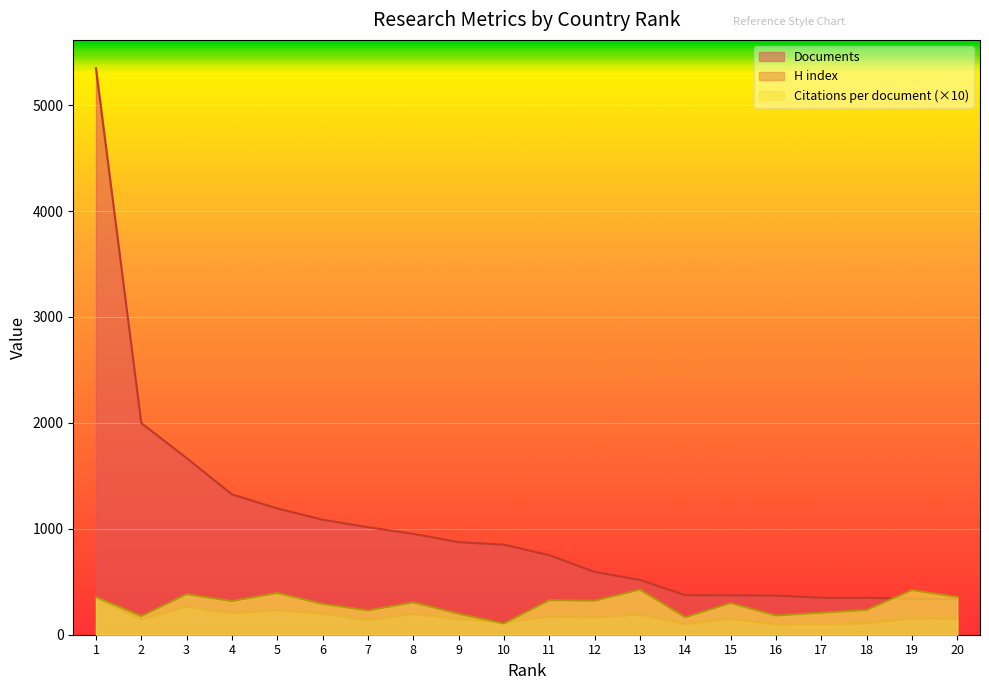

At which label does Citations per document first exceed 305?

1